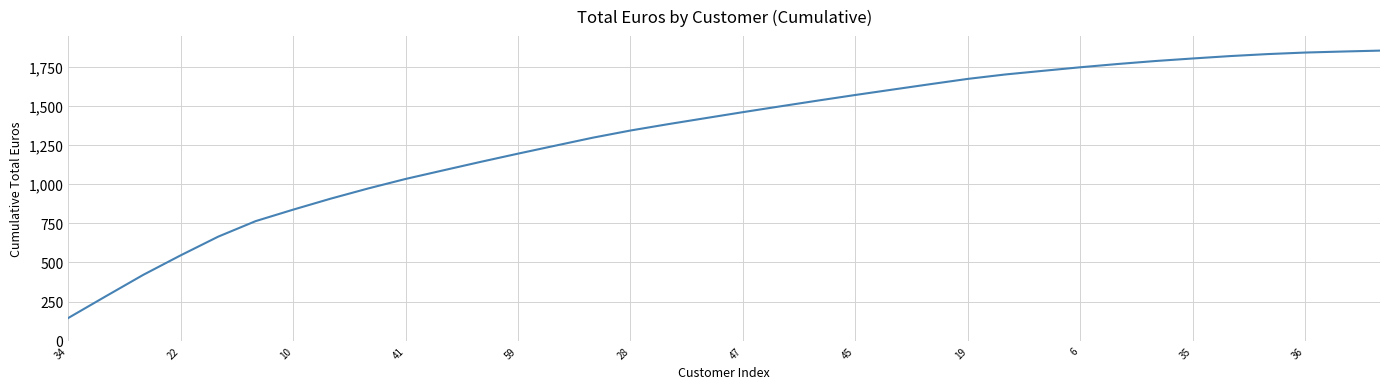

What is the difference between the maximum and minimum values?

1706.5